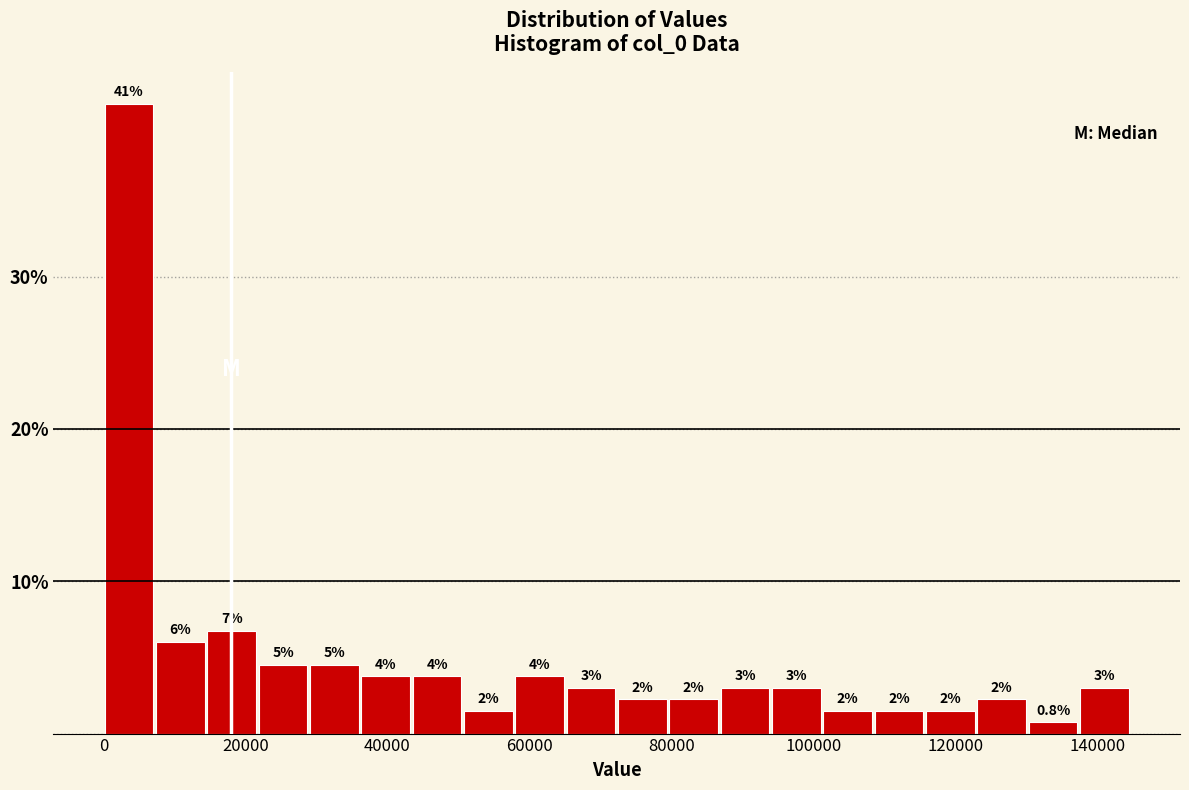

Read against the x-axis, roughly where is the centre of the tallest bar?

4000